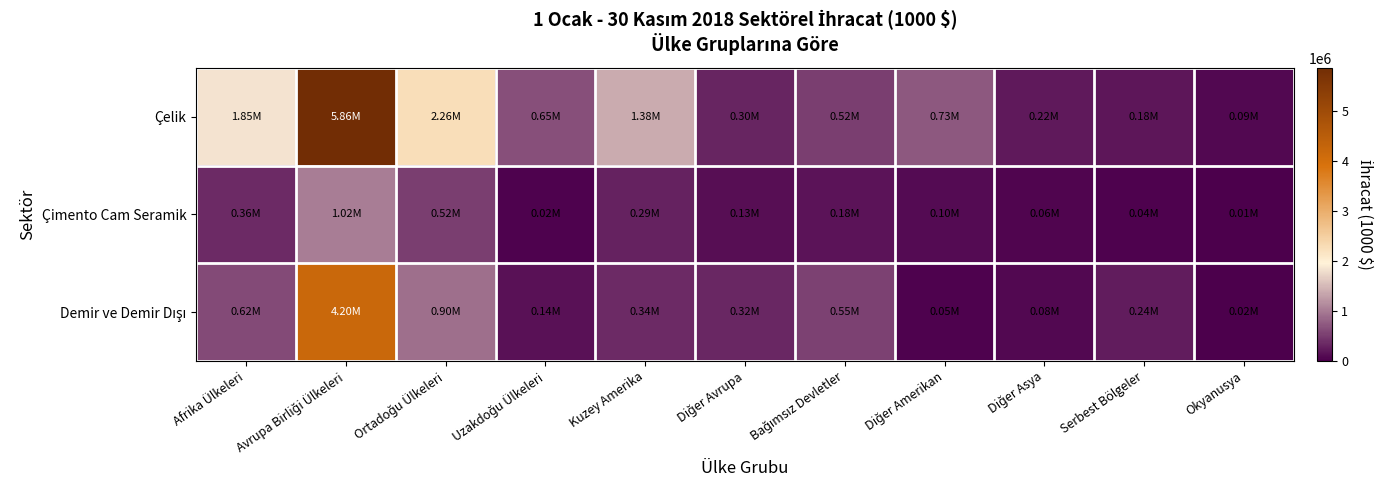

Rank the series by their average value, from lowest to highest.

Çimento Cam Seramik, Demir ve Demir Dışı, Çelik